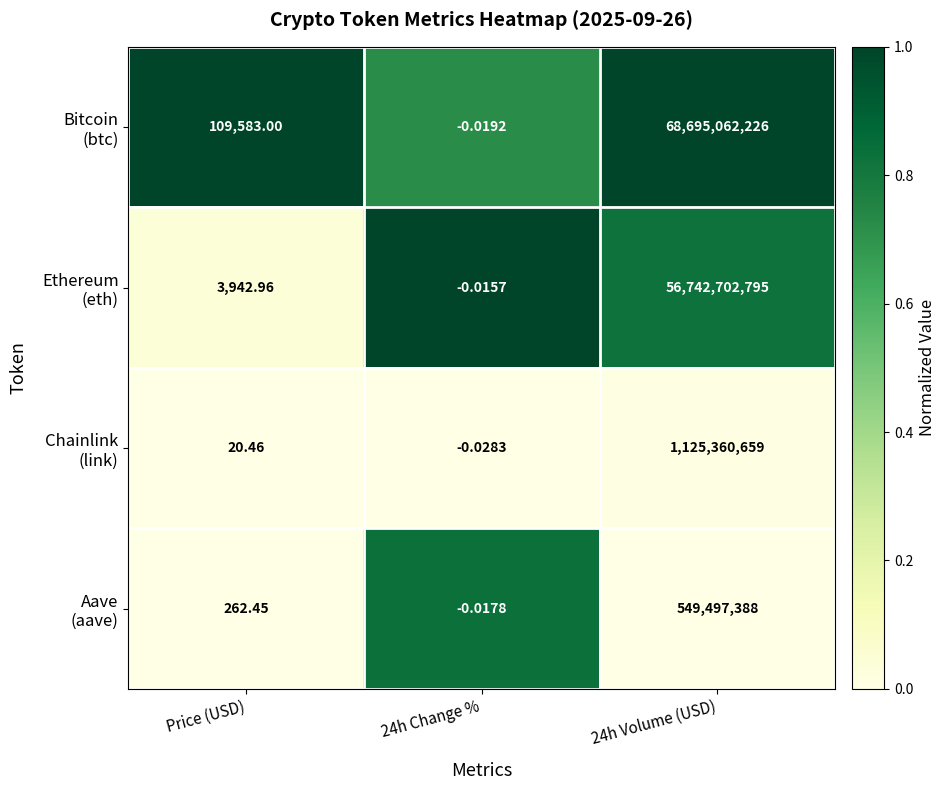

Count the number of categories in the chart.

3